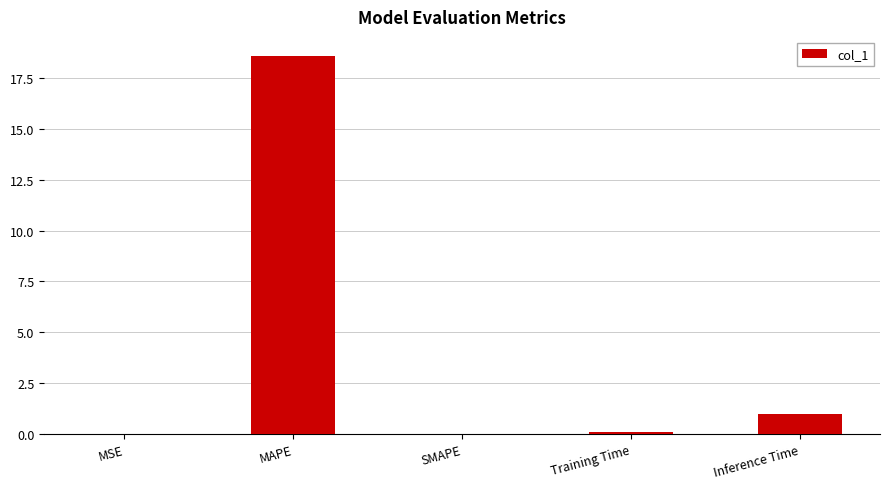

What is the sum of all values?

19.7